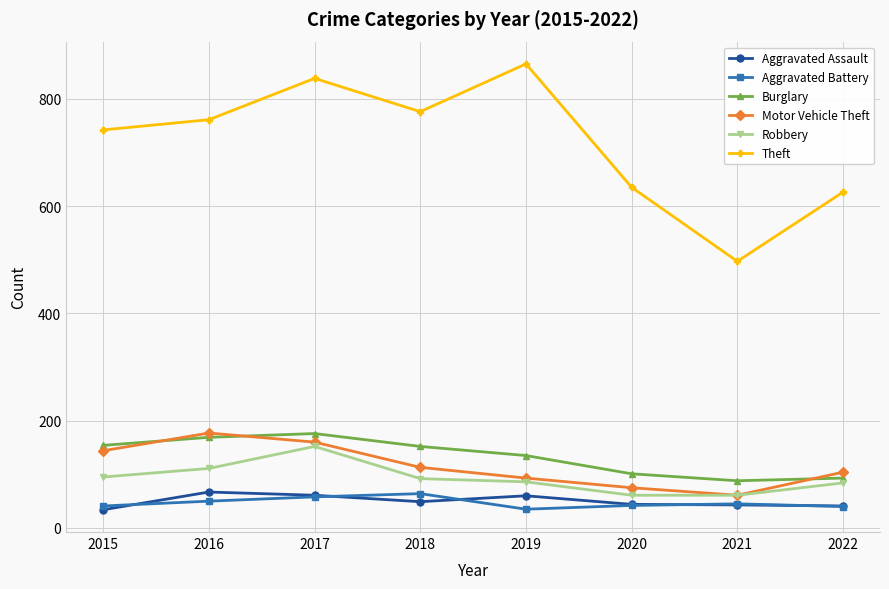

True or false: Theft and Burglary cross at least once.

False